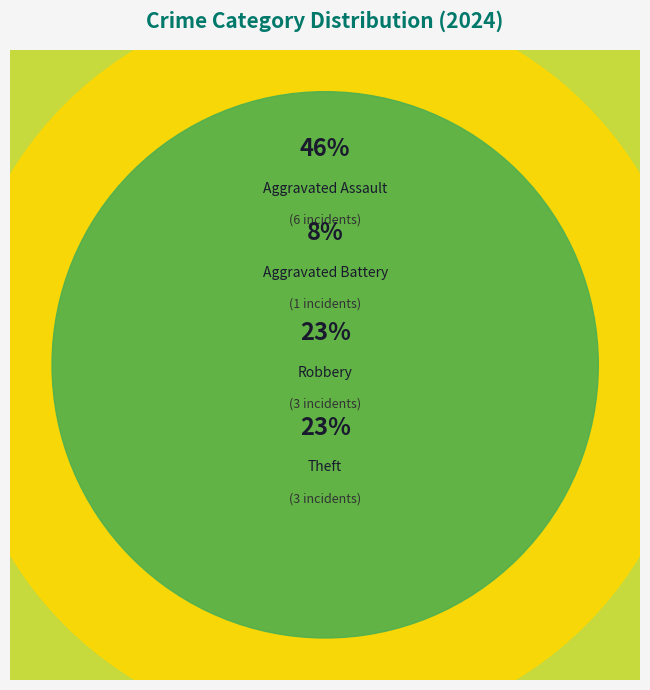

Count the number of slices in the pie.

4